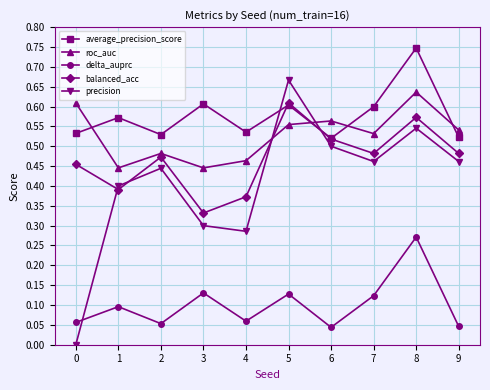

How many interior local valleys does the balanced_acc series have?

3